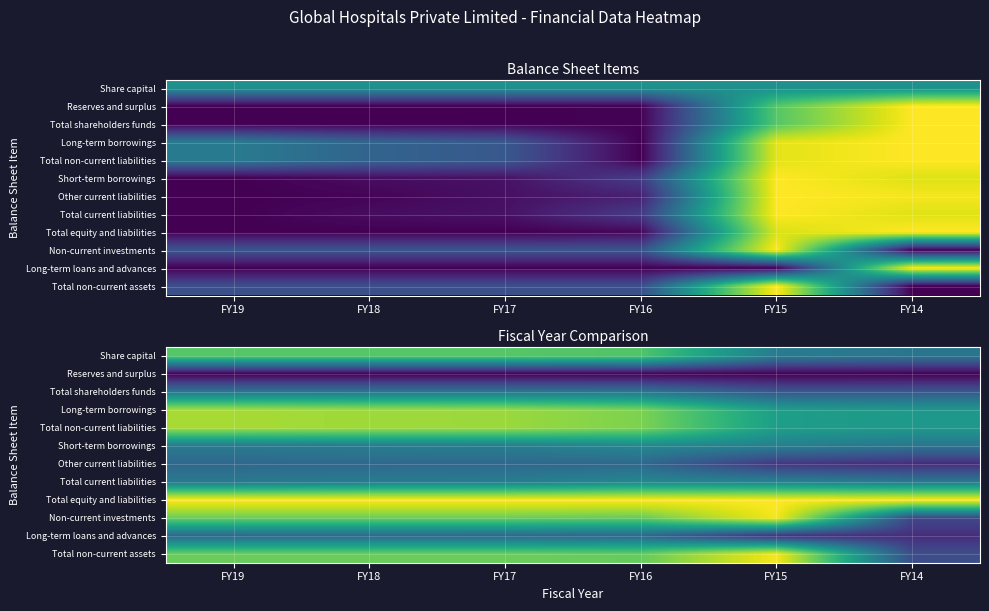

What is the sum of the Total shareholders funds values at FY14 and FY16?

0.7